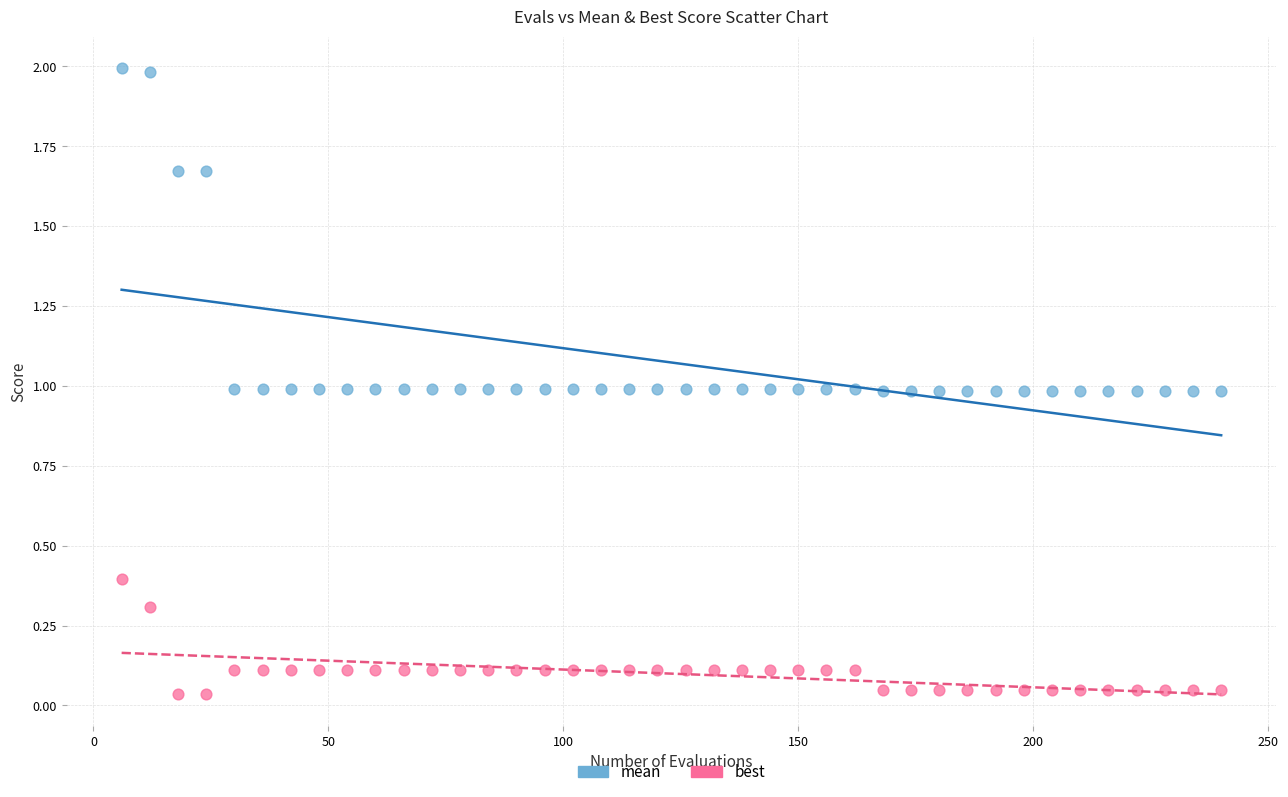

Across all data points, what is the range of Y values (max minus min)?

2.0